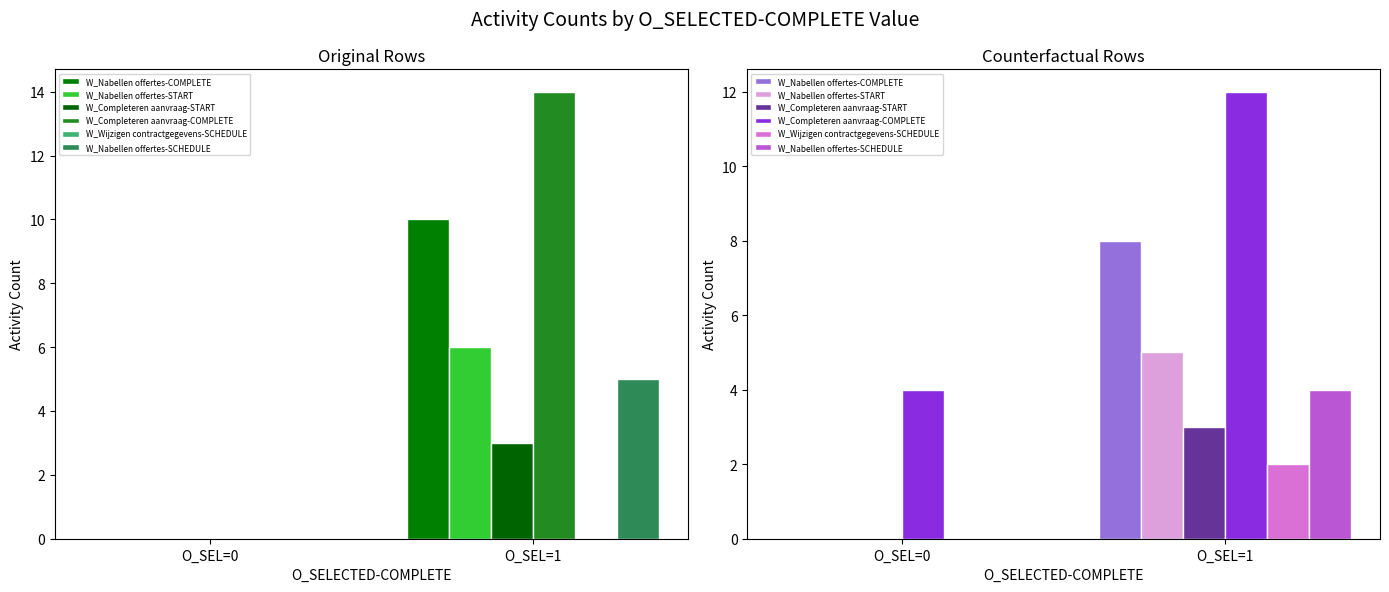

Which has a higher value, O_SEL=0 or O_SEL=1?

O_SEL=1